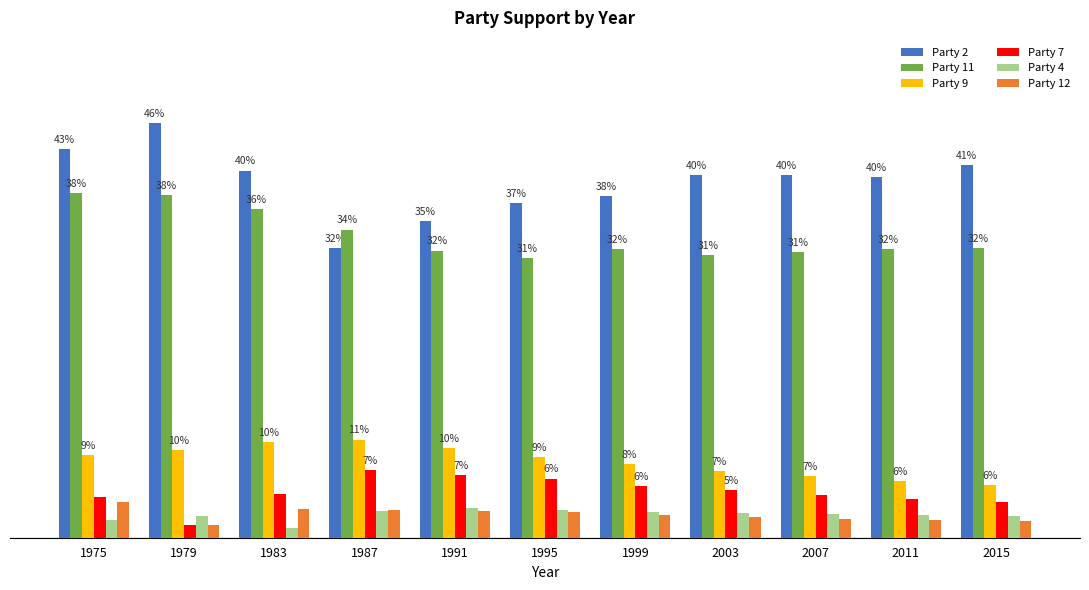

At which label is Party 9 closest to 0?

2015